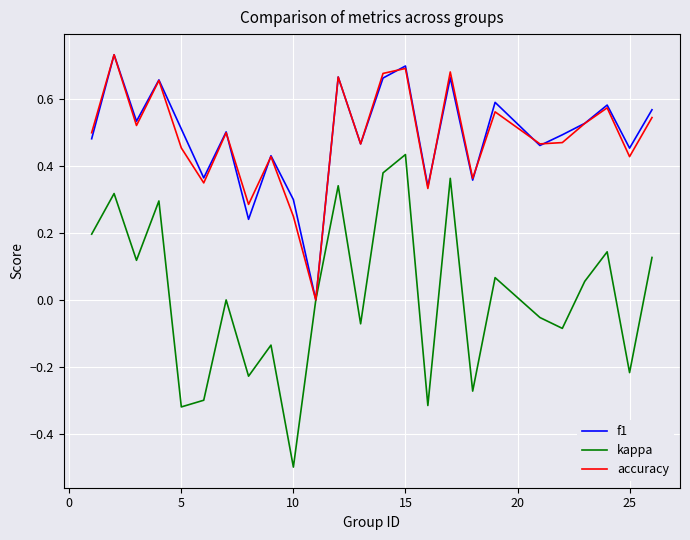

Does the chart display data point markers on the line(s)?

No